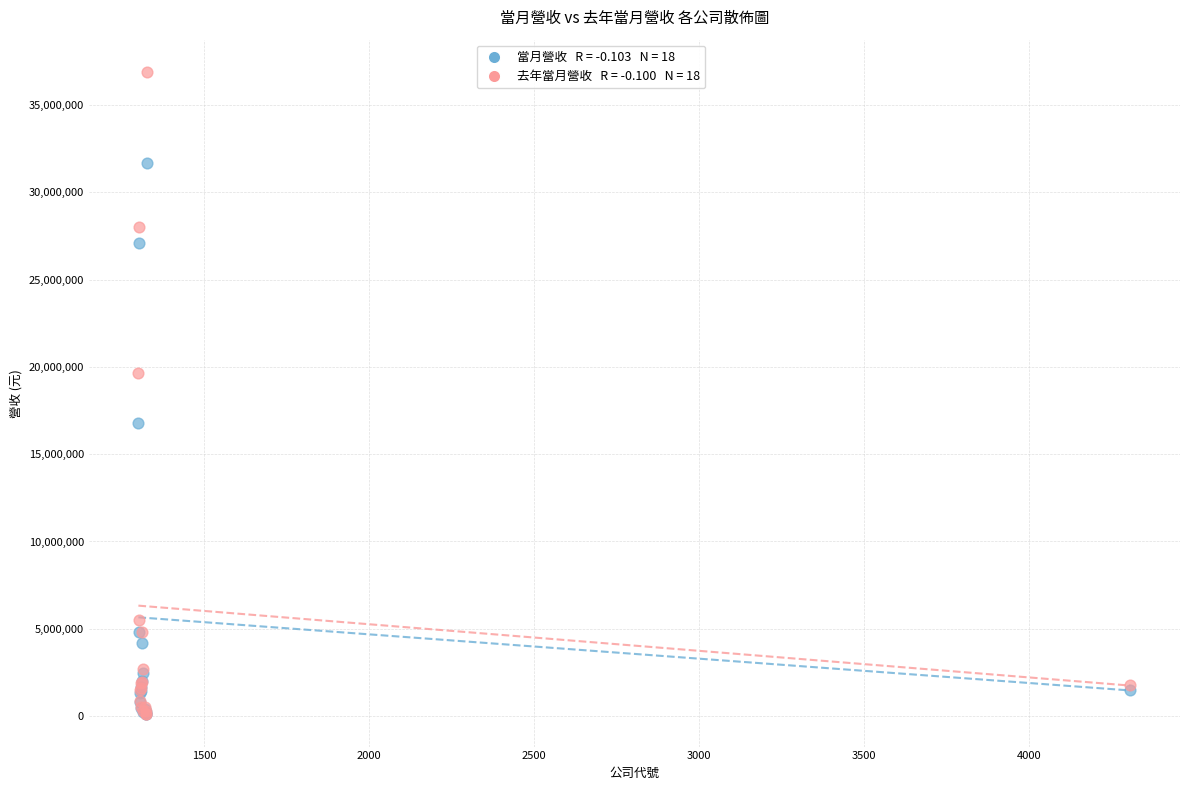

Across all series, what Y value is closest to 18499485?

19631098